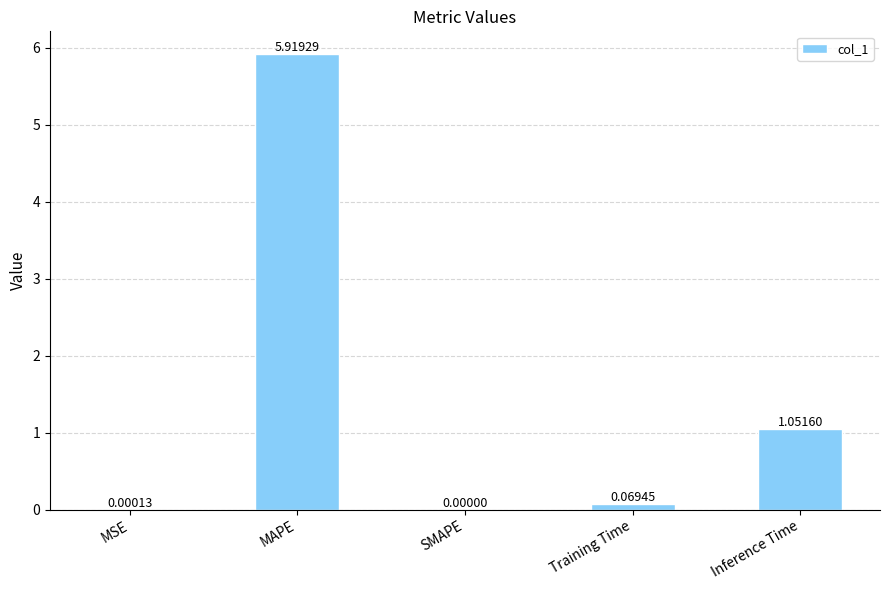

Is it true that the value at Inference Time is 1.6?

False